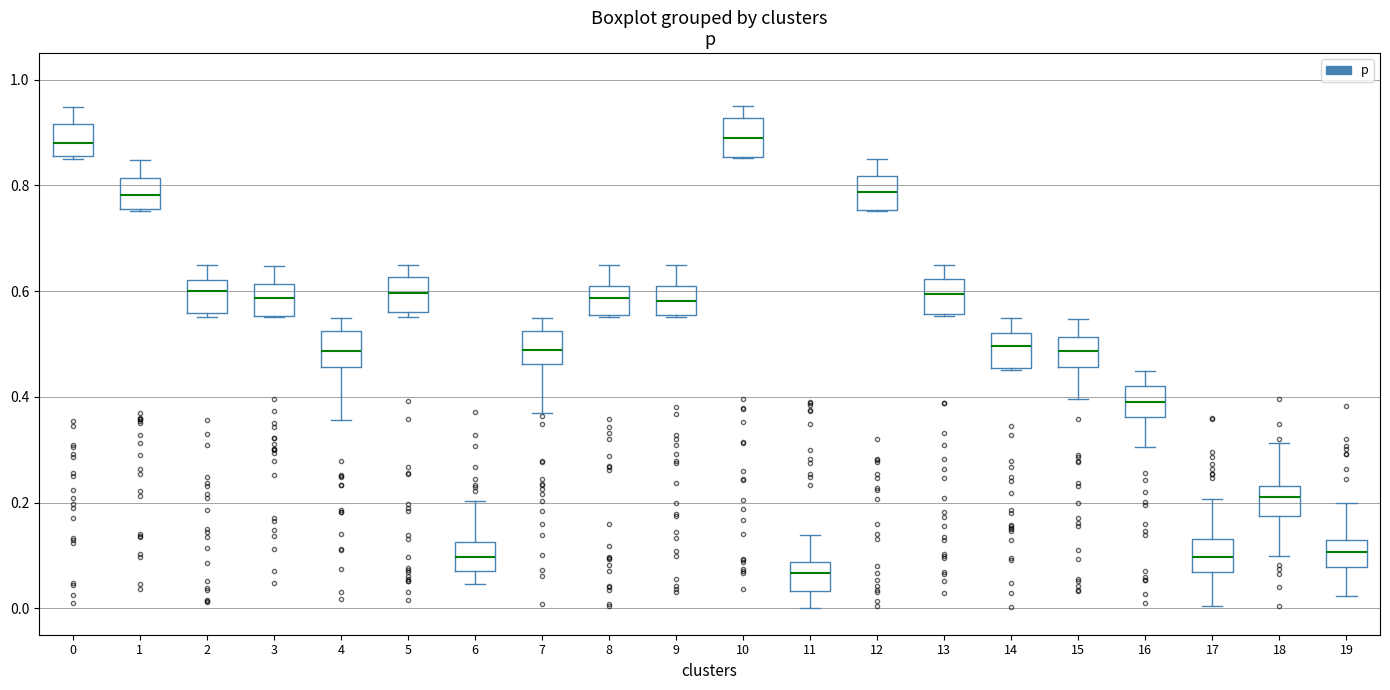

Which box has the lowest median line?

11